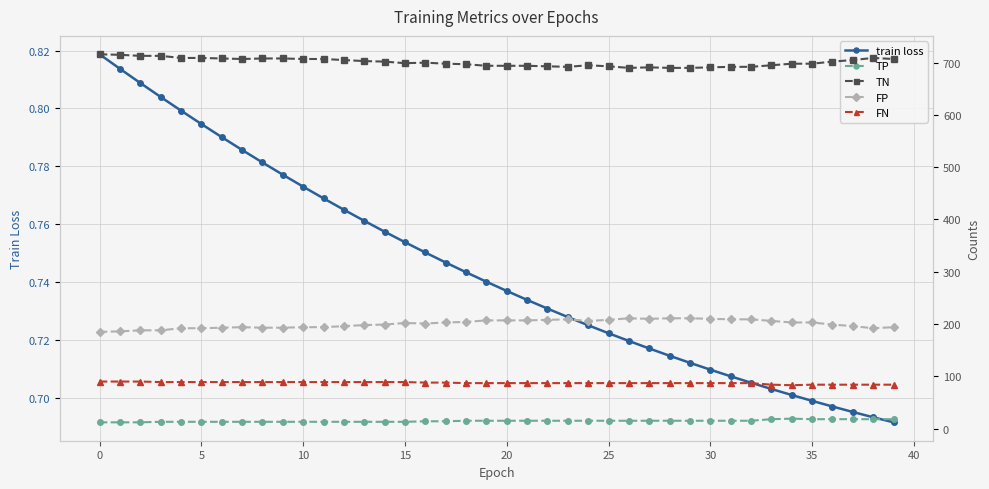

Which series has the widest spread of values?

TN